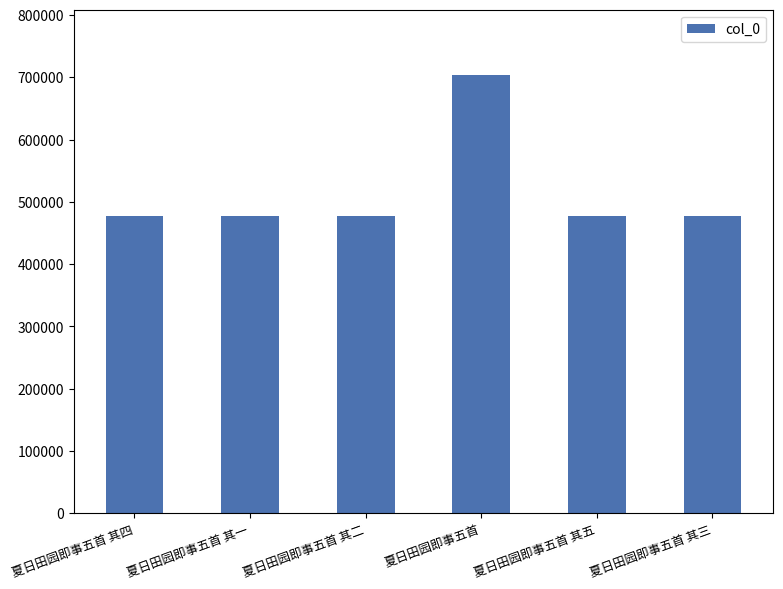

Is it true that the value at 夏日田园即事五首 其一 is 177785?

False